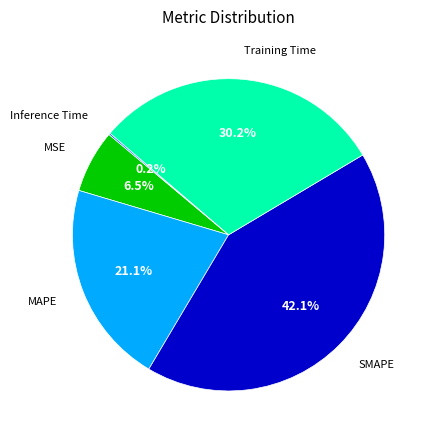

Is there any slice that represents more than half of the pie?

No